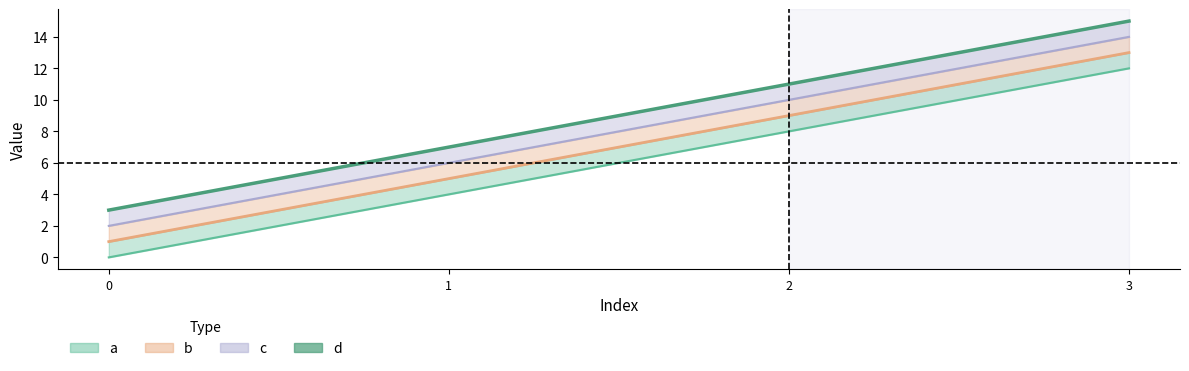

Rank the series by their maximum value, from lowest to highest.

a, b, c, d